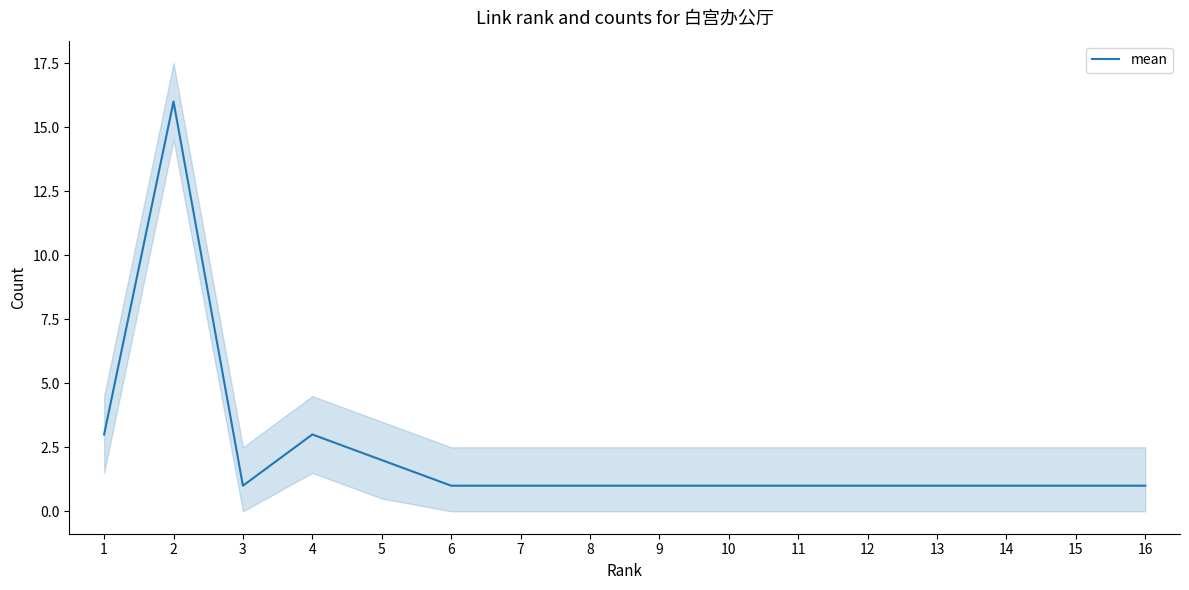

What is the maximum value shown in the chart?

16